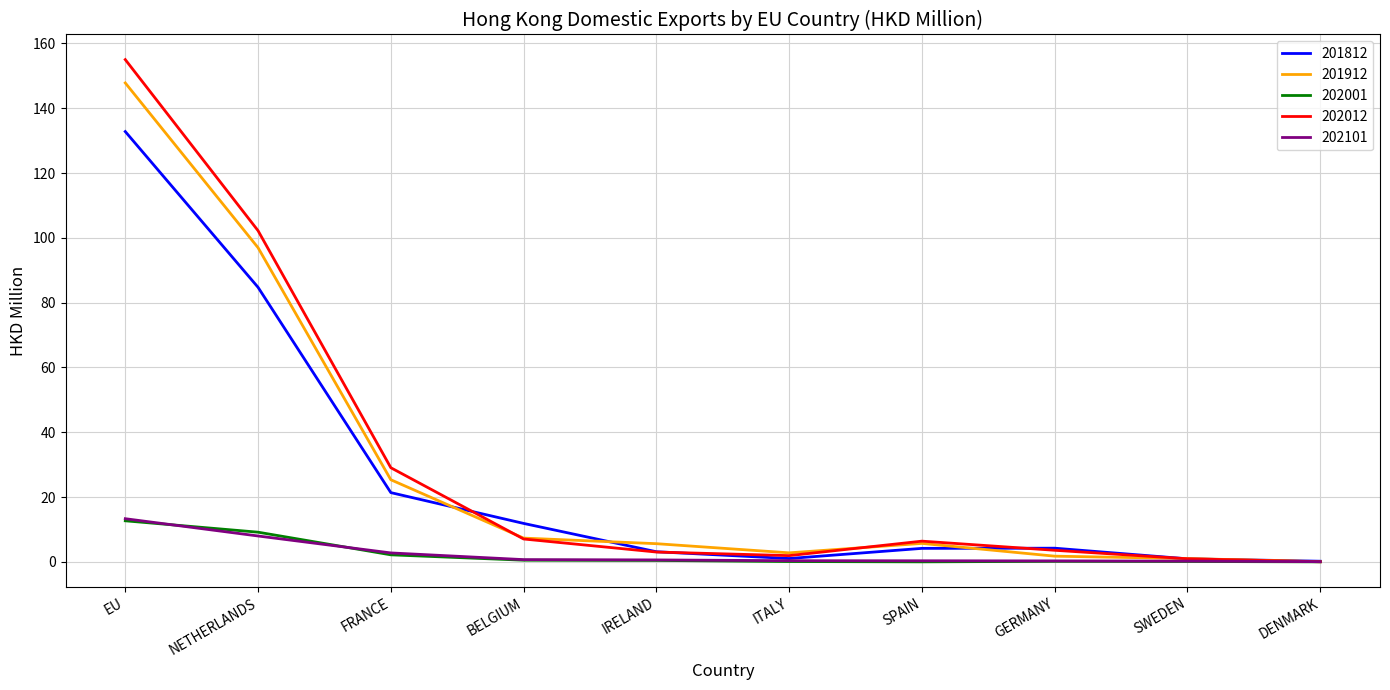

Does the chart display data point markers on the line(s)?

No